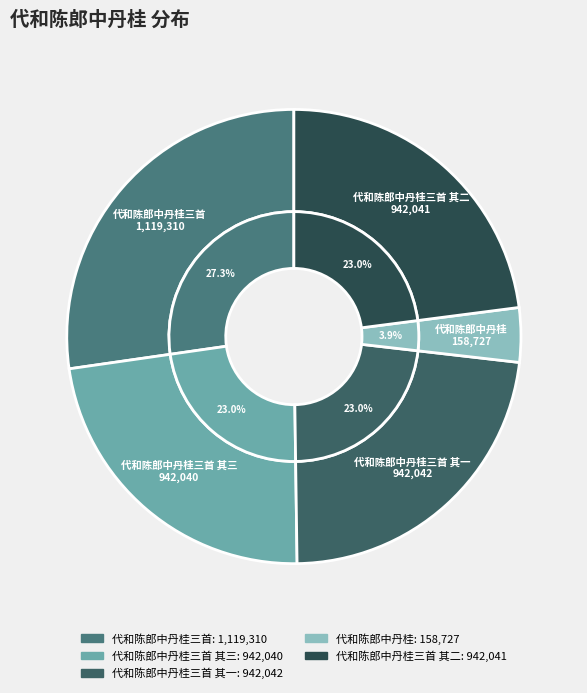

Between 代和陈郎中丹桂三首 and 代和陈郎中丹桂三首 其二, which is larger?

代和陈郎中丹桂三首